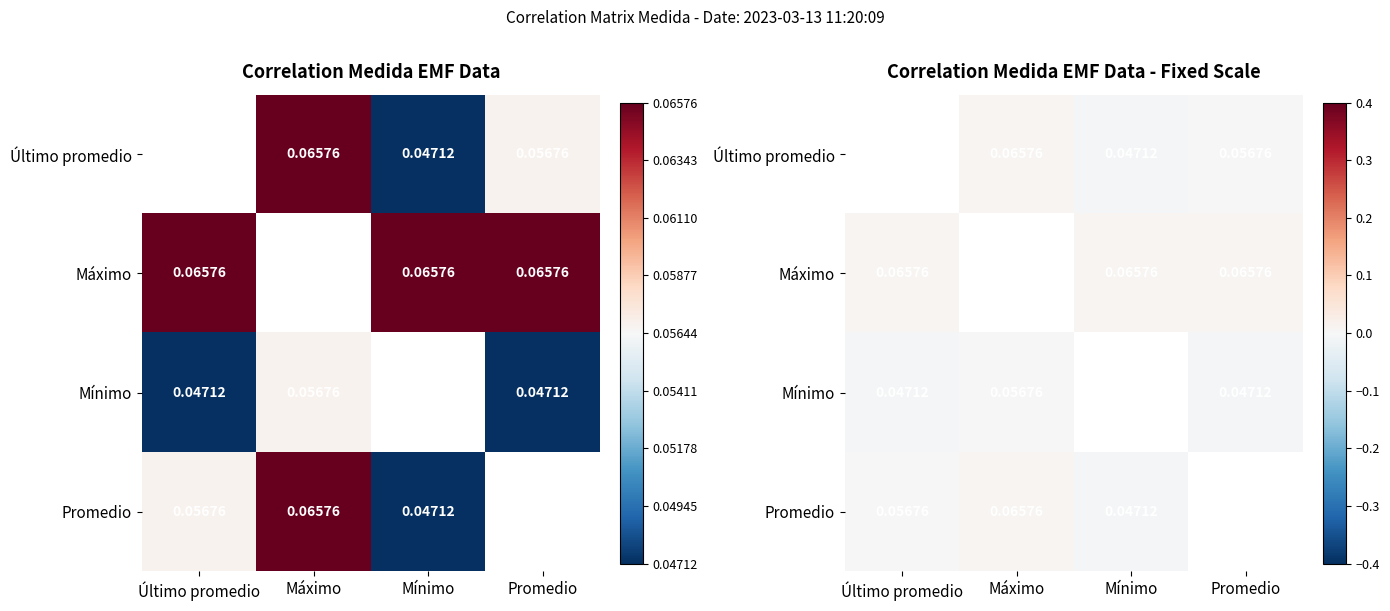

How many series are shown in this chart?

4